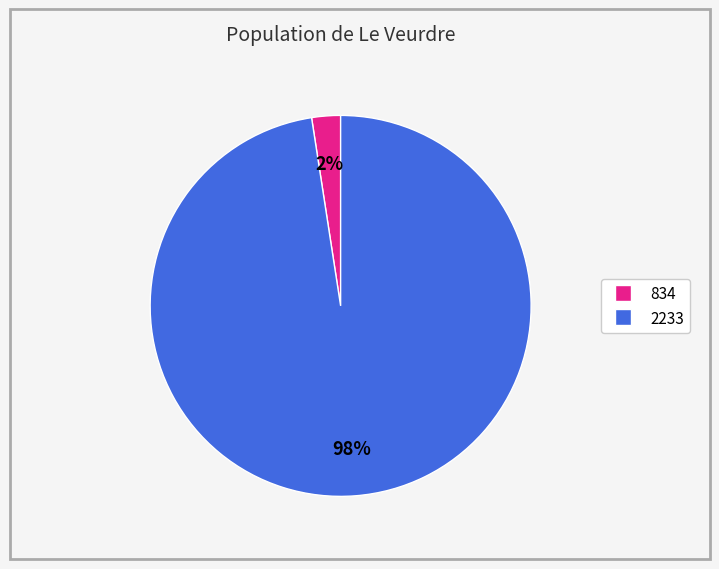

What is the majority slice?

2233